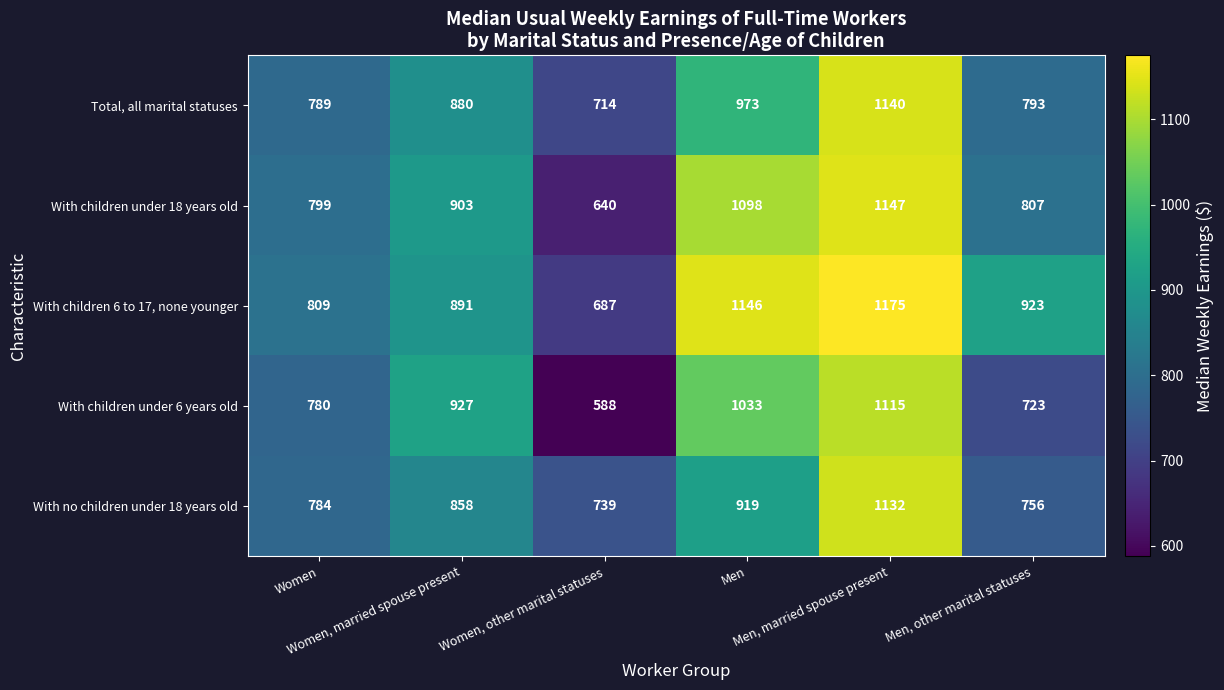

Which series has the largest total across all categories?

With children 6 to 17, none younger